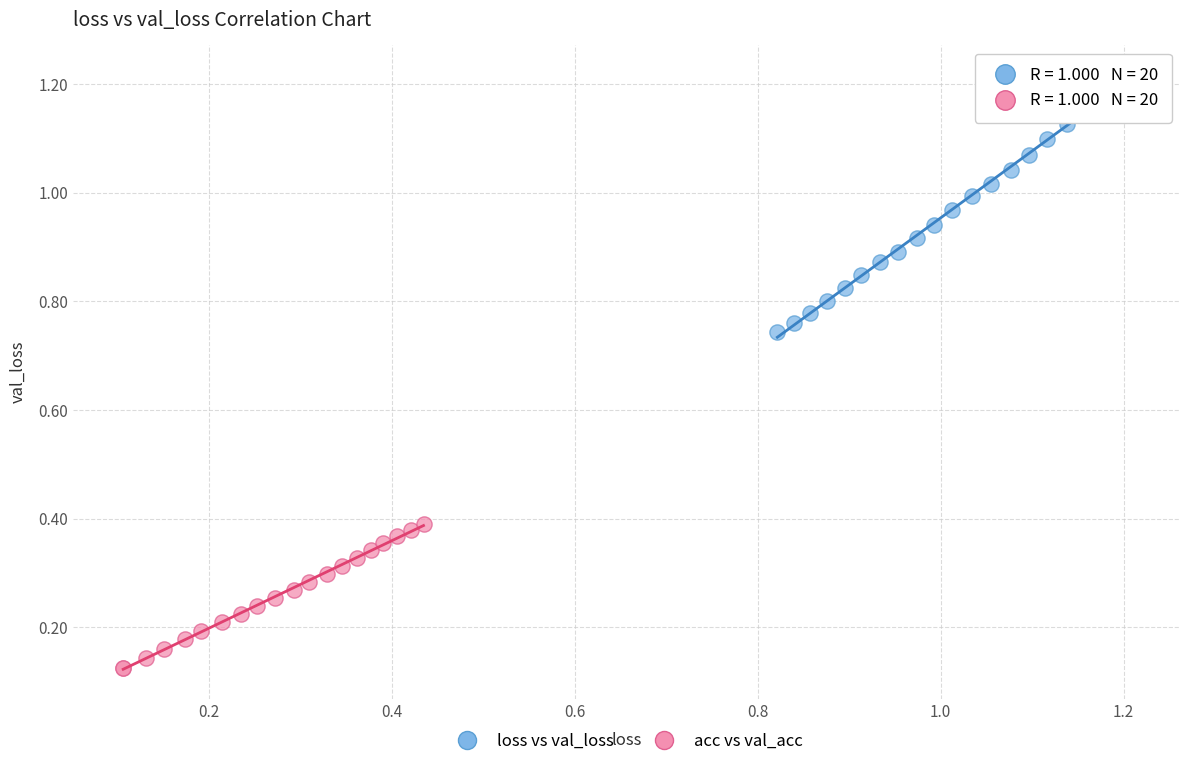

Which series contains the lowest Y value?

acc vs val_acc